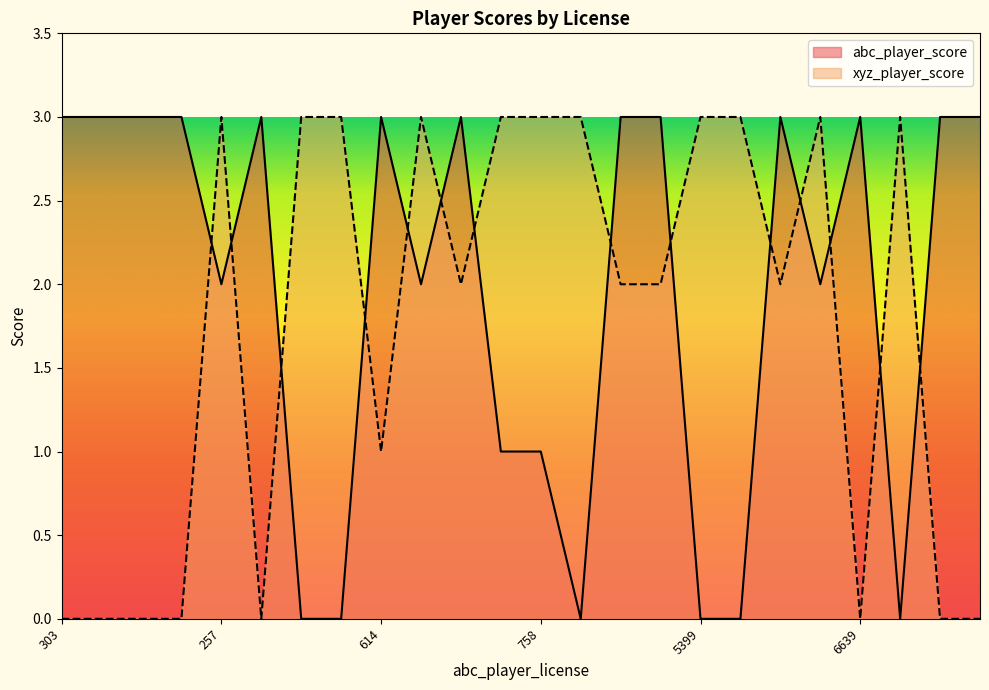

Which has a higher value, 303 or 16408?

303